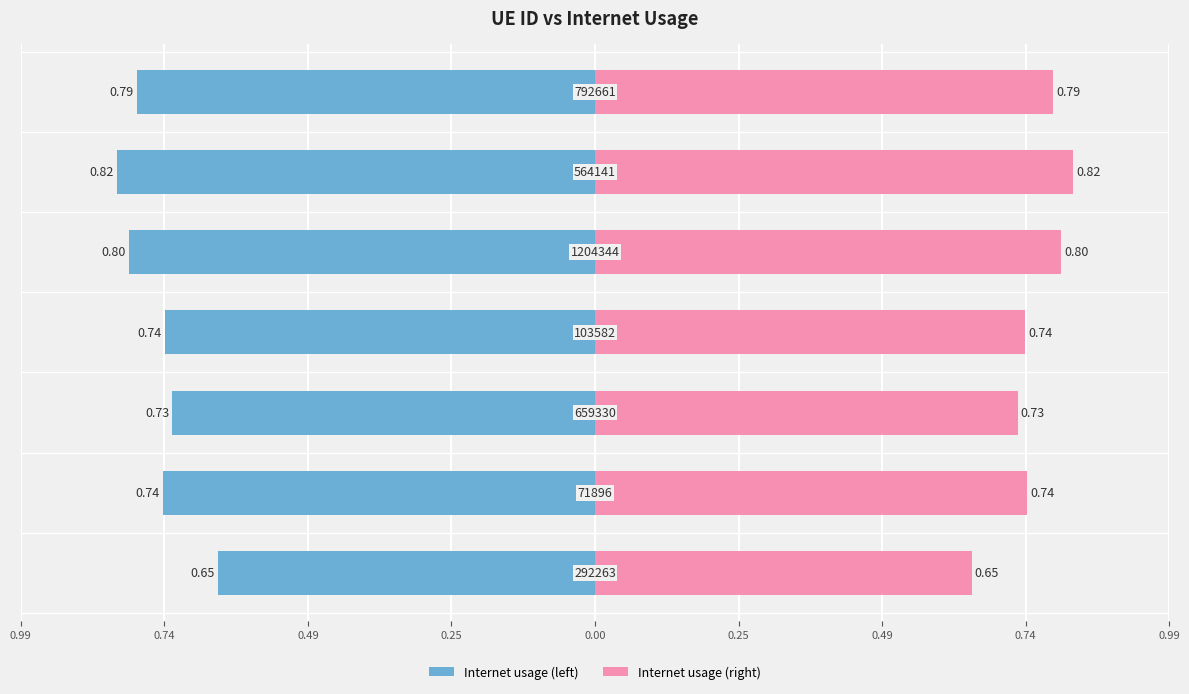

What is the approximate value of Internet usage (left) at 0.49?

-0.7